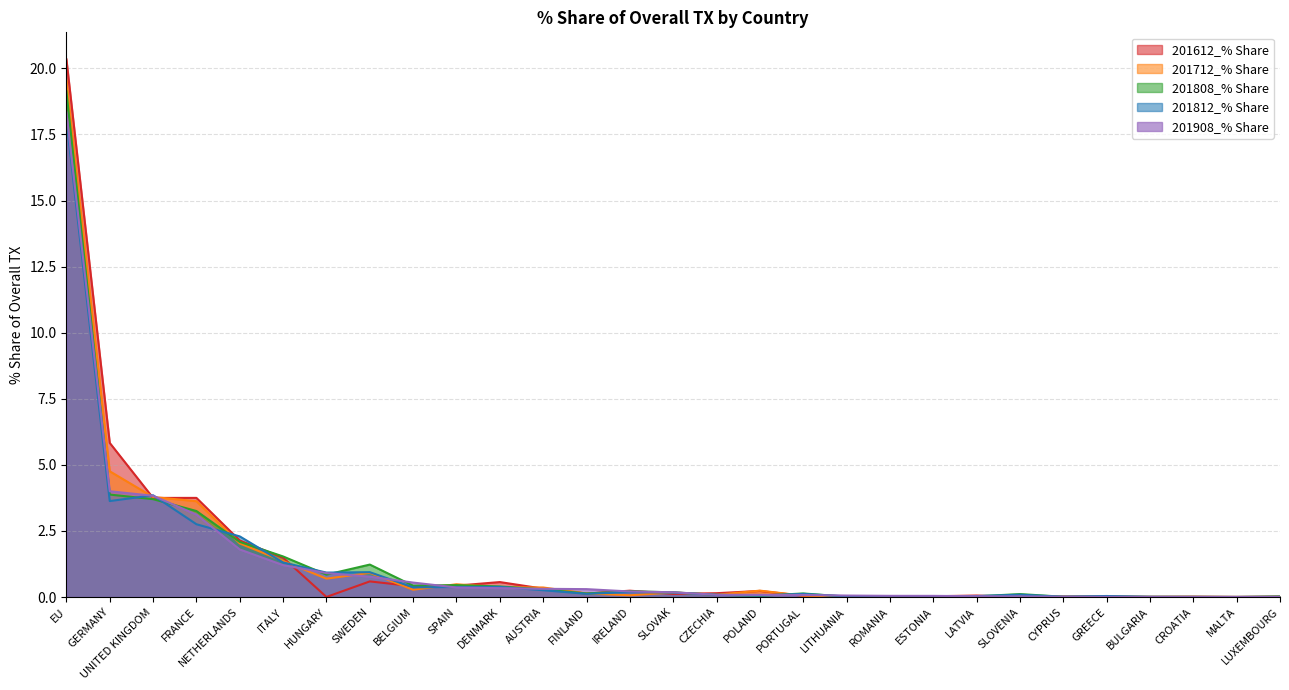

Which series has the largest total across all categories?

201612_% Share